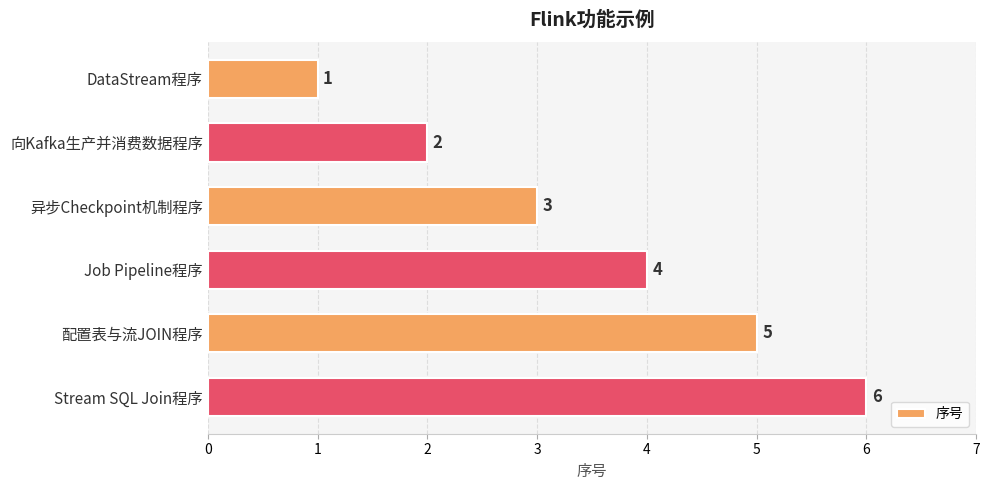

What position from the bottom is 异步Checkpoint机制程序?

4